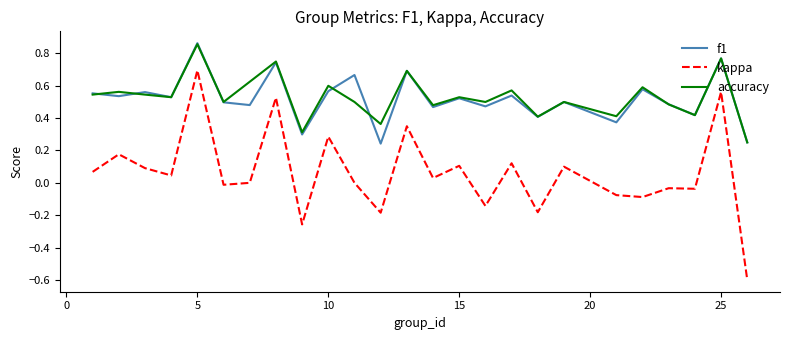

True or false: accuracy and kappa cross at least once.

False